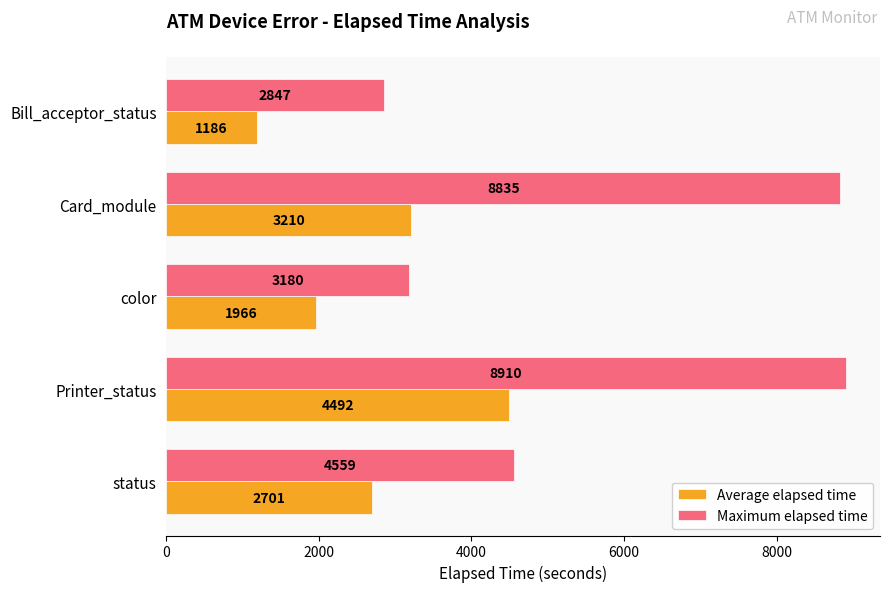

Which series has the largest total across all categories?

Maximum elapsed time